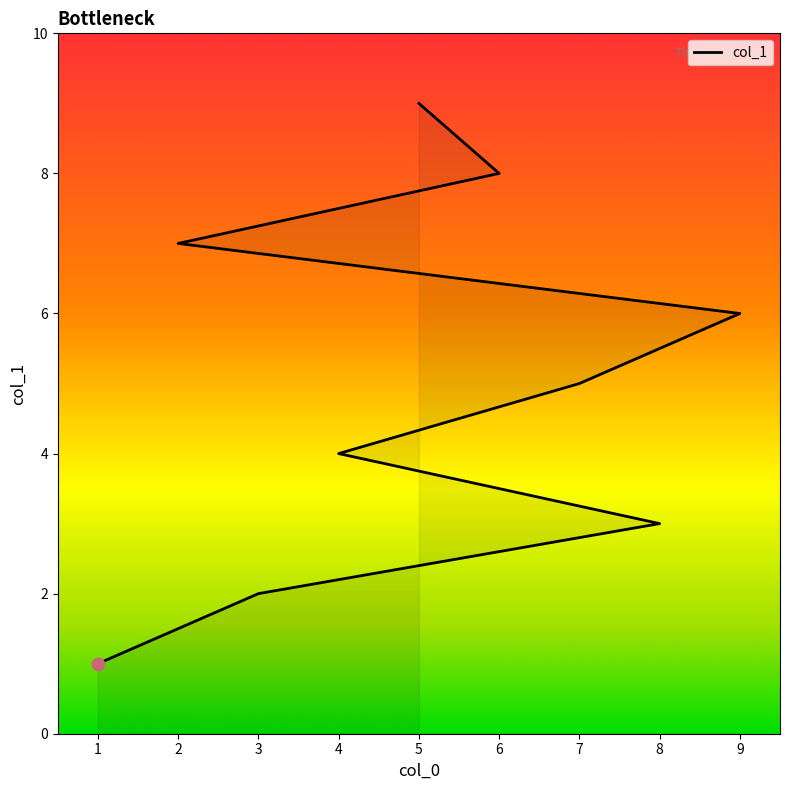

Between 2 and 6, which is larger?

6